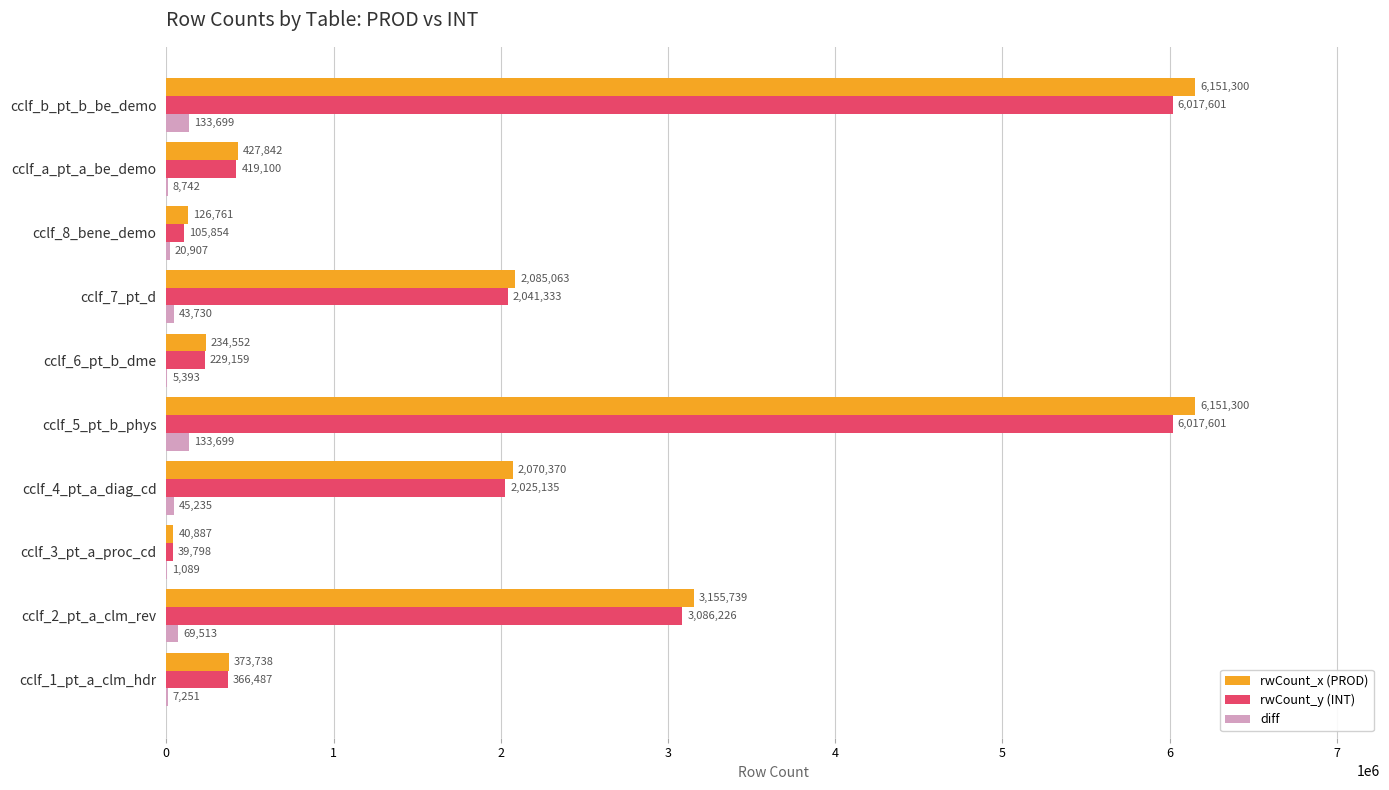

What are all the series names shown in the legend?

rwCount_x (PROD), rwCount_y (INT), diff